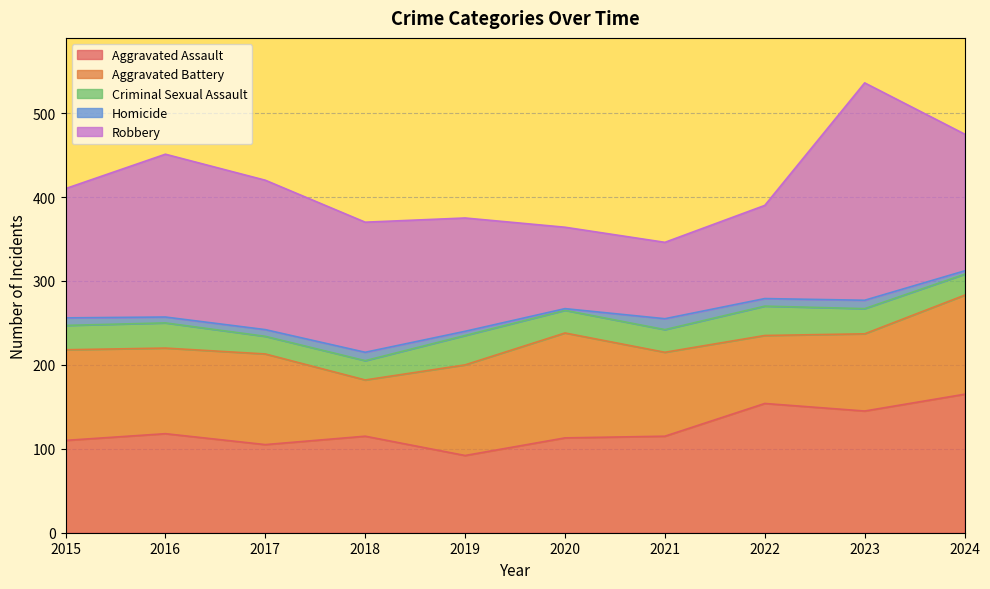

What is the minimum value shown in the chart?

2